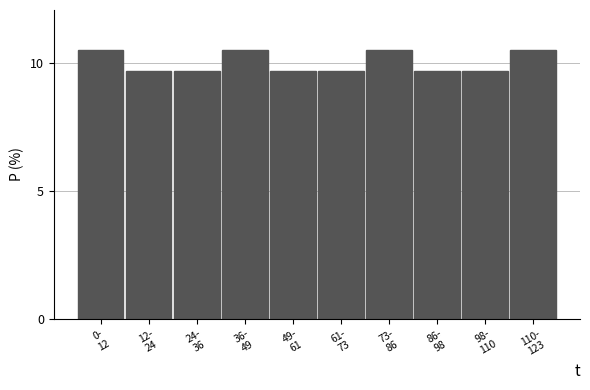

Reading left to right, list all the values displayed in this chart.

10.5	9.7	9.7	10.5	9.7	9.7	10.5	9.7	9.7	10.5